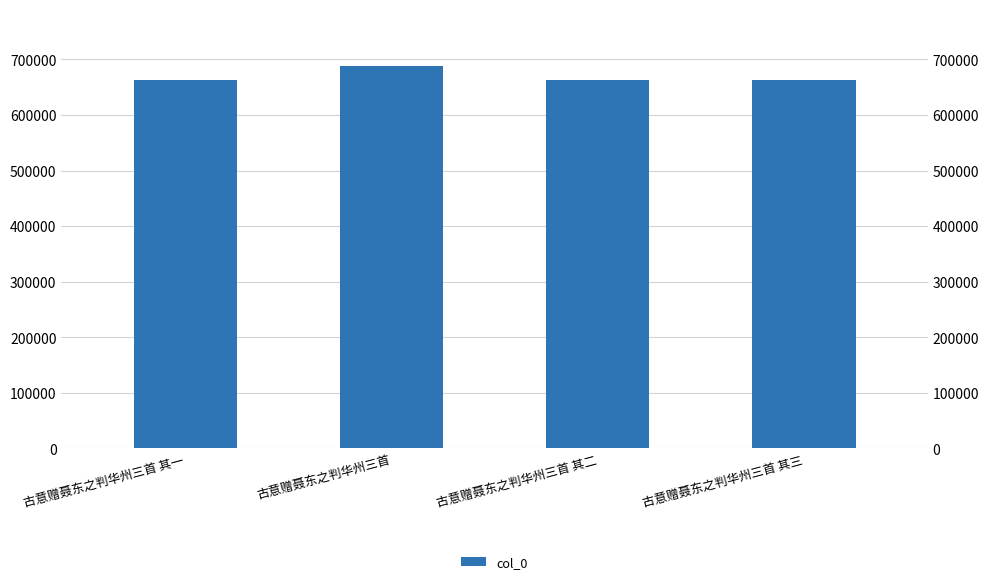

What position from the right is 古意赠聂东之判华州三首?

3